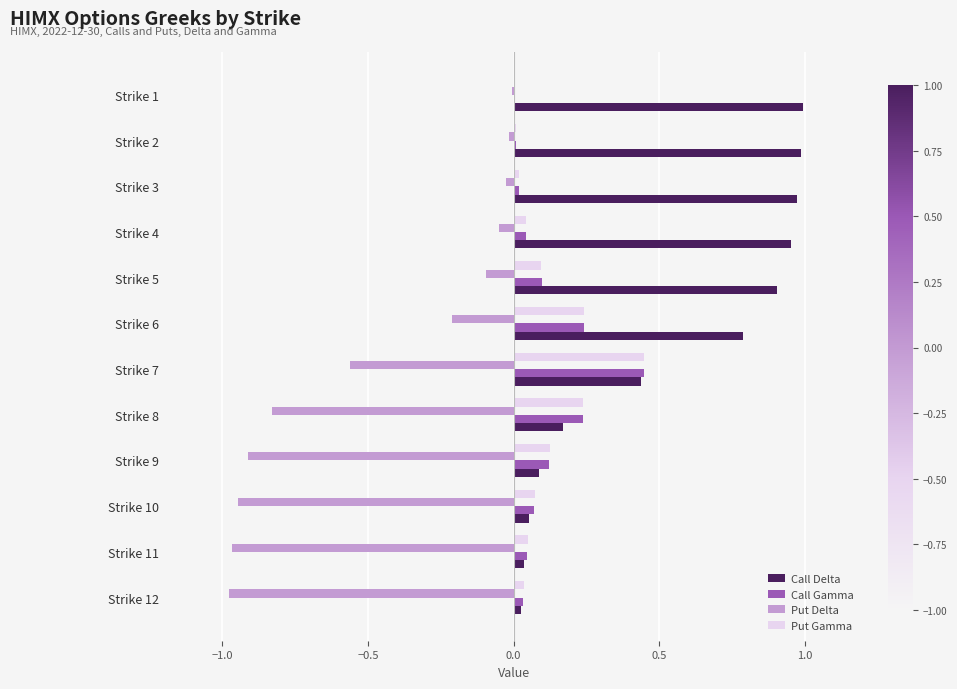

What is the sum of all Put Delta values?

-5.6